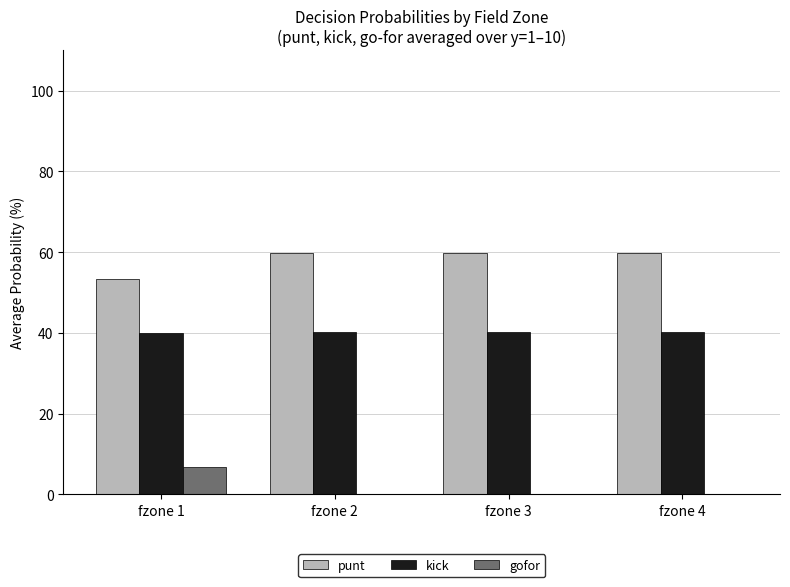

True or false: punt has a value of 53.2 at fzone 1.

True